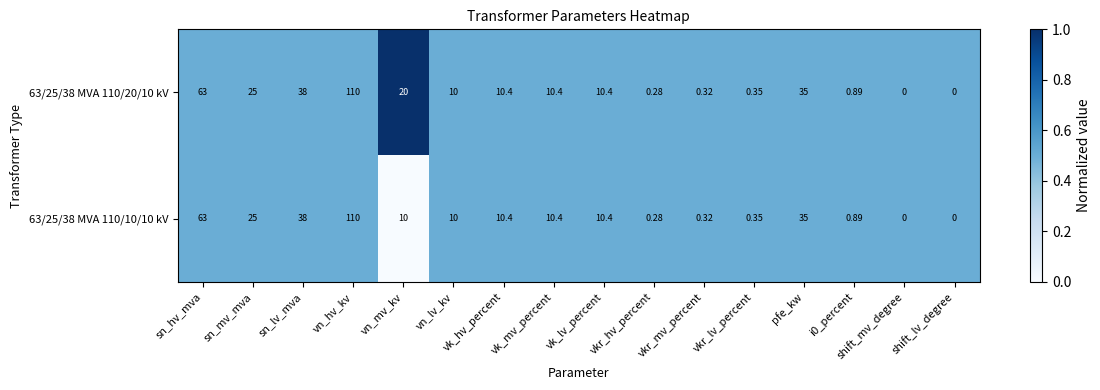

Which category has the highest value in the 63/25/38 MVA 110/10/10 kV series?

vn_hv_kv